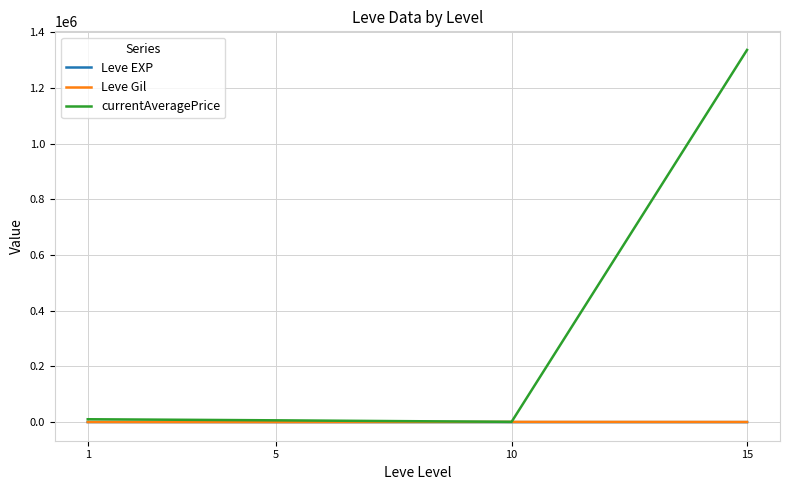

What is the maximum value shown in the chart?

1336441.0